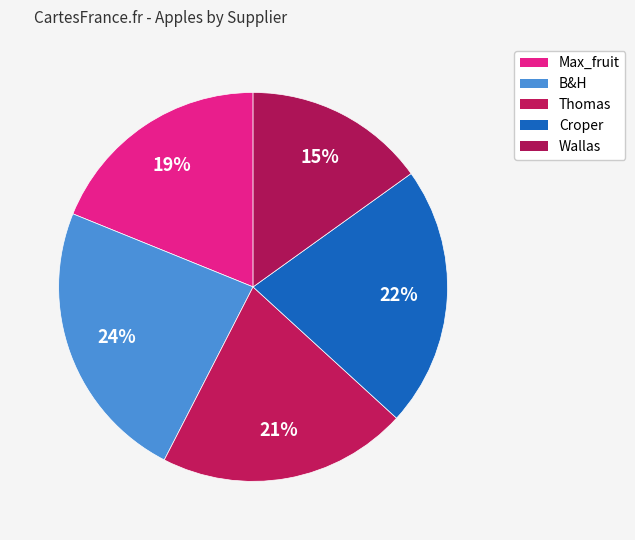

Does Thomas represent more than half of the total?

No